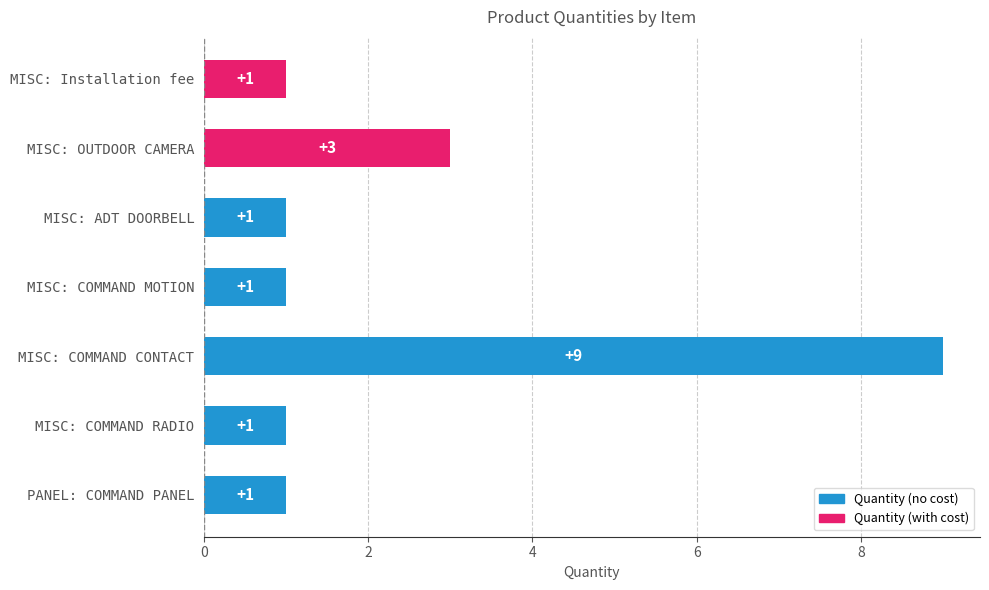

At which label is the value closest to 5?

MISC: OUTDOOR CAMERA